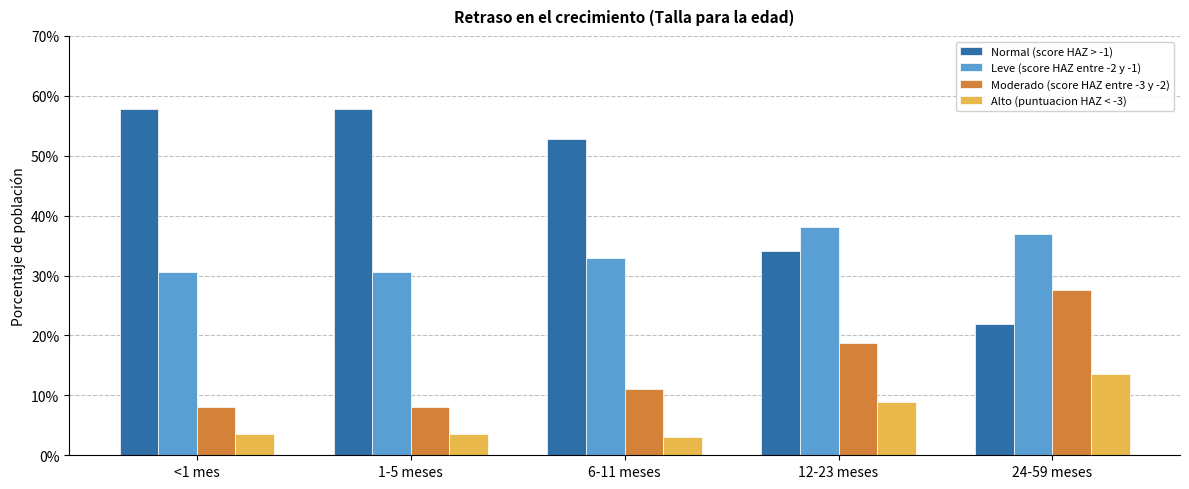

What is the difference between the maximum and minimum values in the Moderado (score HAZ entre -3 y -2) series?

0.2